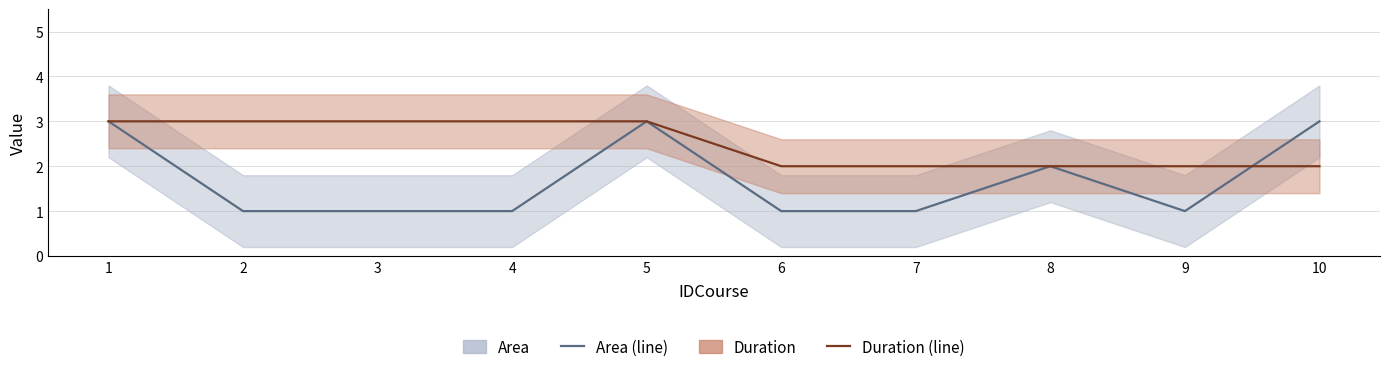

Reading left to right, list all the values displayed in this chart.

Area: 1=3	2=1	3=1	4=1	5=3	6=1	7=1	8=2	9=1	10=3
Duration: 1=3	2=3	3=3	4=3	5=3	6=2	7=2	8=2	9=2	10=2